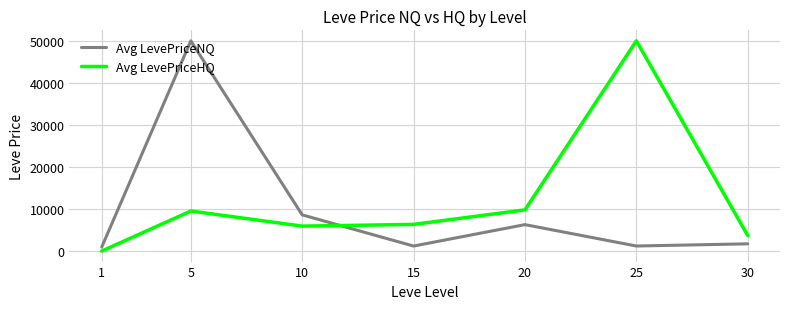

The value of Avg LevePriceNQ at 10 is 1842.7. True or false?

False